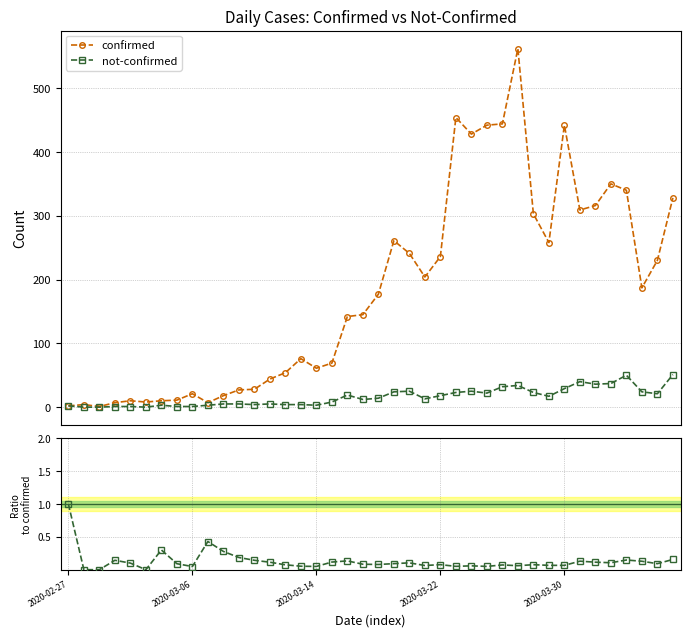

Reading left to right, transcribe all the data shown in this chart.

confirmed: 2.0	4.0	1.0	7.0	10.0	8.0	10.0	11.0	21.0	7.0	18.0	27.0	28.0	44.0	54.0	76.0	61.0	69.0	142.0	145.0	177.0	261.0	241.0	204.0	236.0	454.0	428.0	442.0	444.0	562.0	303.0	258.0	442.0	309.0	316.0	350.0	340.0	187.0	230.0	328.0
not-confirmed: 2.0	0.0	0.0	1.0	1.0	0.0	3.0	1.0	1.0	3.0	5.0	5.0	4.0	5.0	4.0	4.0	3.0	8.0	19.0	12.0	14.0	24.0	25.0	13.0	18.0	23.0	25.0	22.0	32.0	34.0	23.0	17.0	29.0	40.0	36.0	37.0	50.0	24.0	21.0	51.0
ratio (not-confirmed/confirmed): 1.0	0.0	0.0	0.1	0.1	0.0	0.3	0.1	0.0	0.4	0.3	0.2	0.1	0.1	0.1	0.1	0.0	0.1	0.1	0.1	0.1	0.1	0.1	0.1	0.1	0.1	0.1	0.0	0.1	0.1	0.1	0.1	0.1	0.1	0.1	0.1	0.1	0.1	0.1	0.2